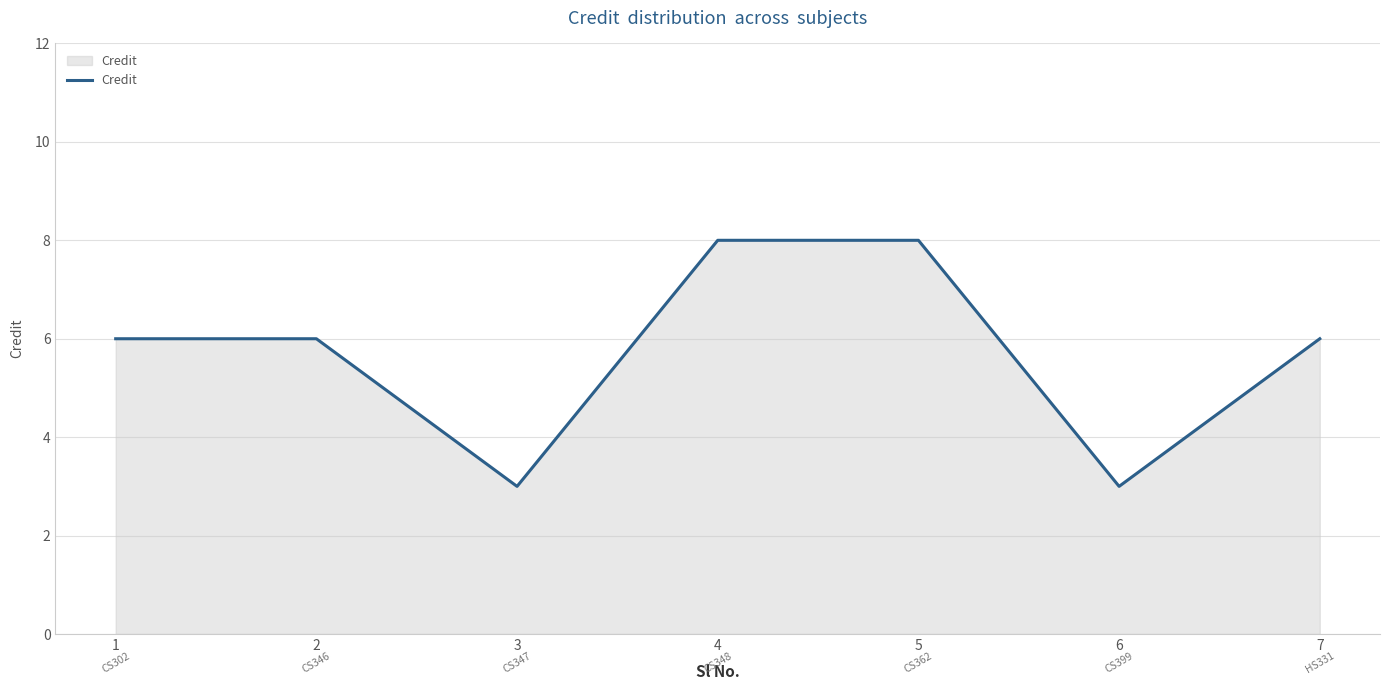

True or false: the data shows 4 at 2.

False